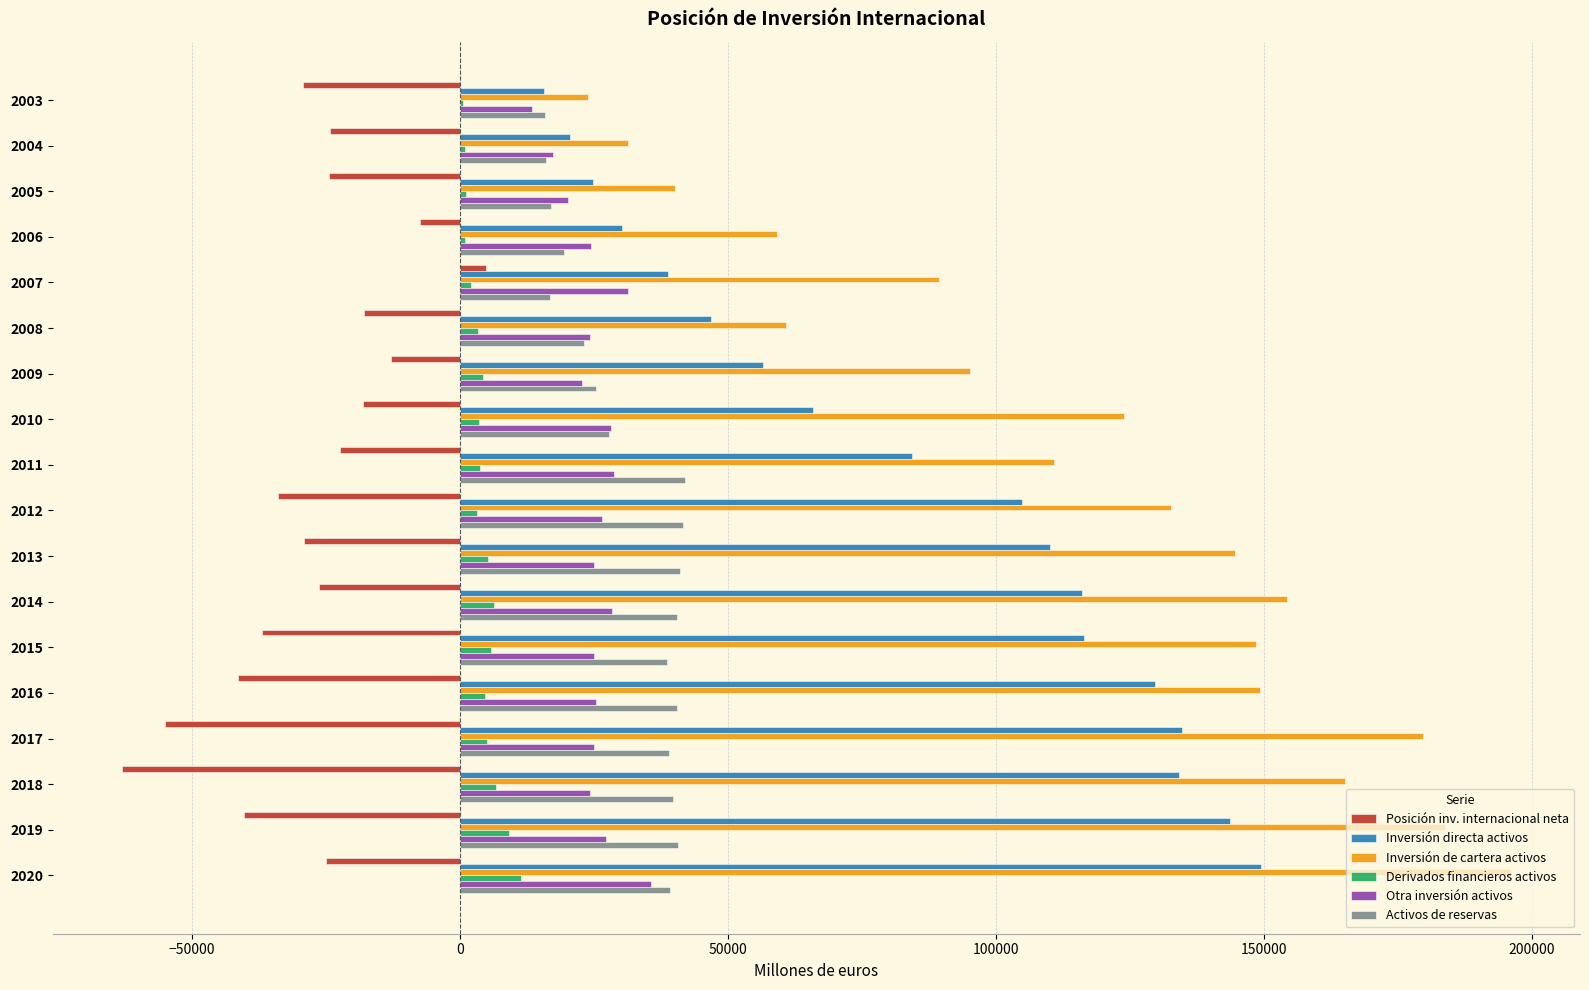

What is the sum of all Posición inv. internacional neta values?

-501770